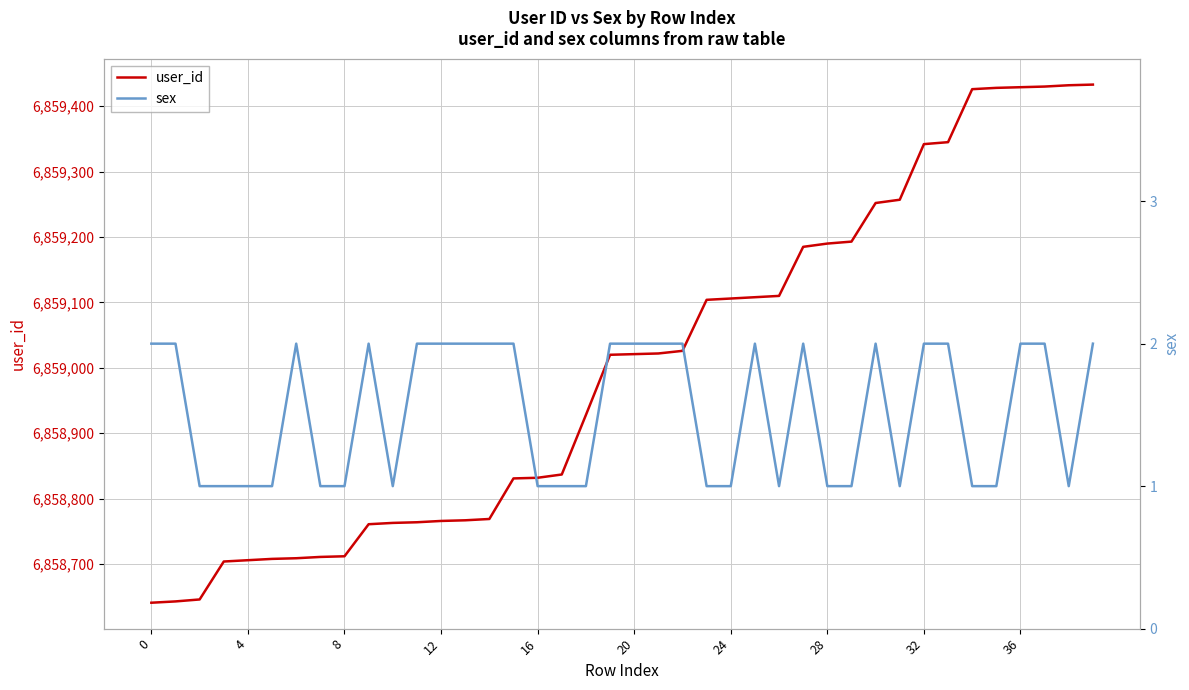

True or false: user_id and sex intersect in this chart.

False